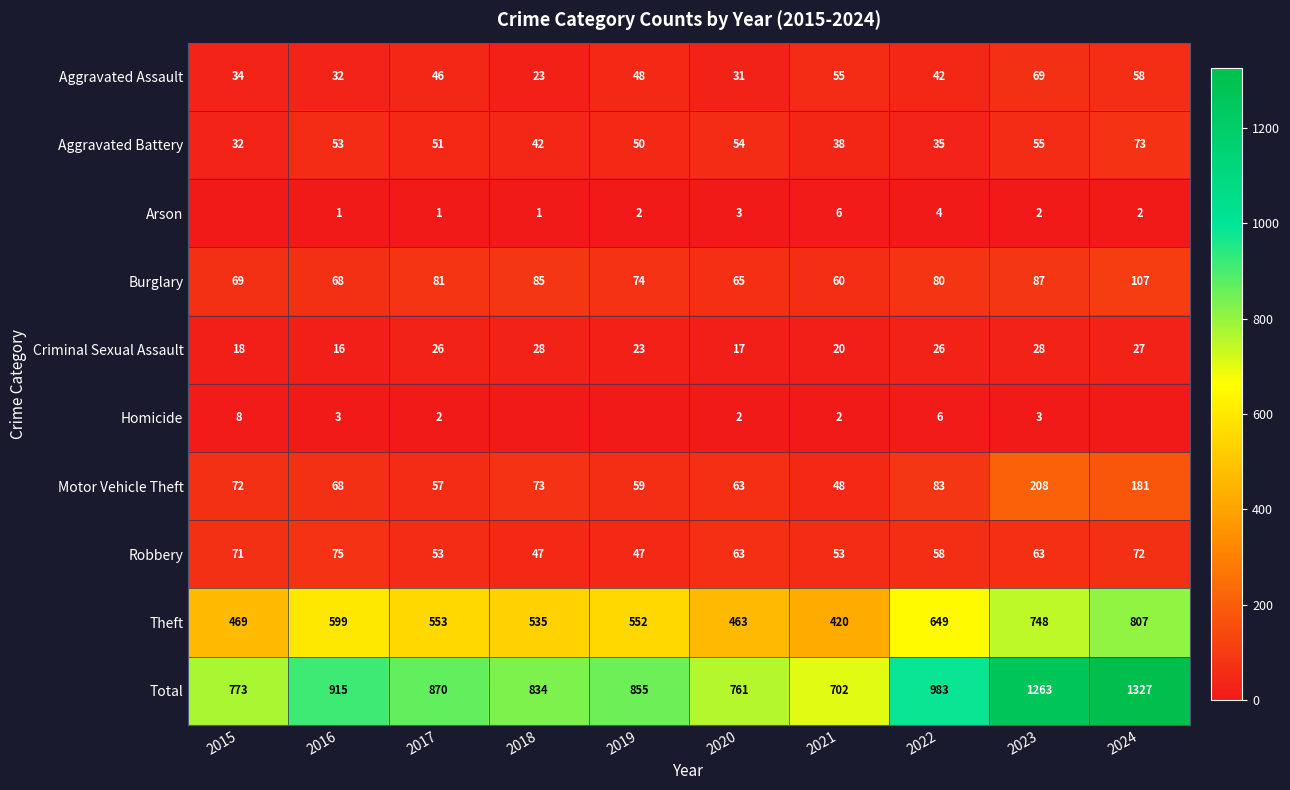

The value of Aggravated Assault at 2015 is 34. True or false?

True